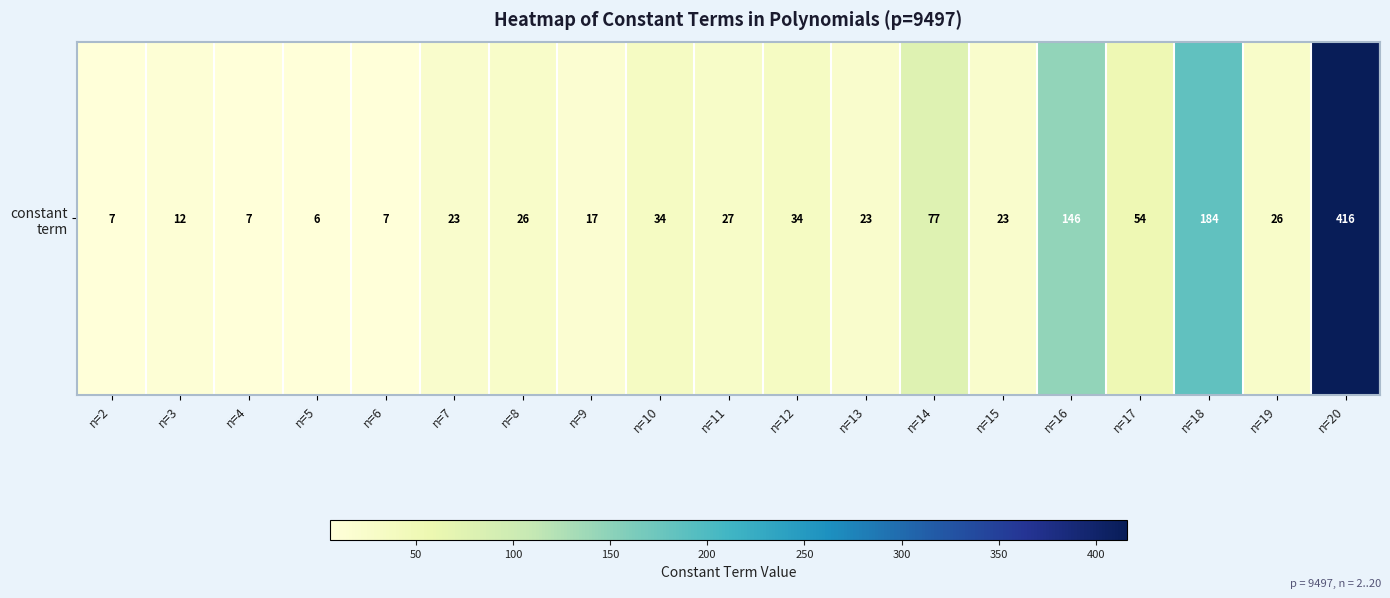

Reading left to right, list all the values displayed in this chart.

7	12	7	6	7	23	26	17	34	27	34	23	77	23	146	54	184	26	416